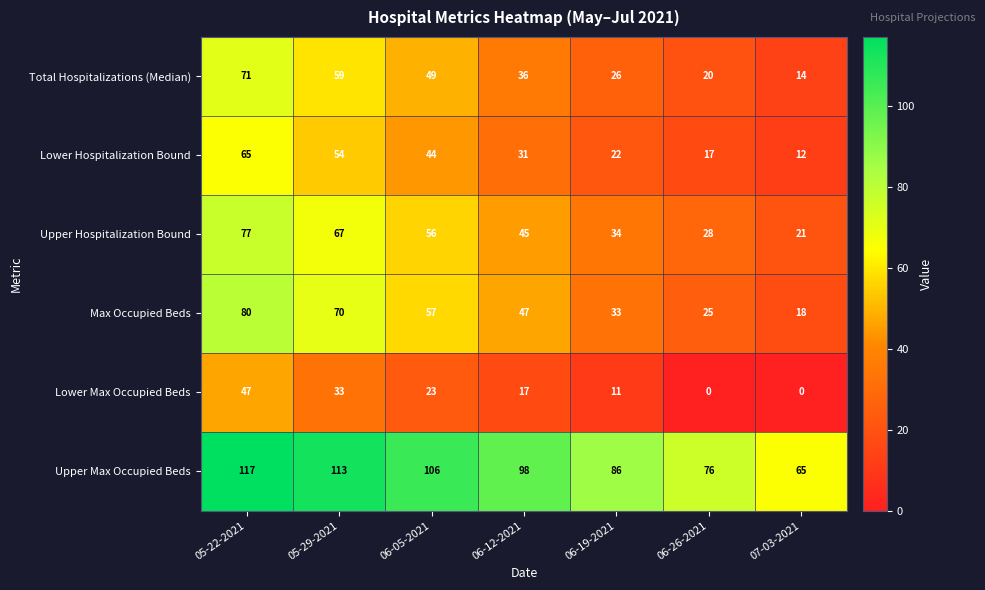

Between 06-26-2021 and 07-03-2021, which series saw the biggest shift?

Upper Max Occupied Beds